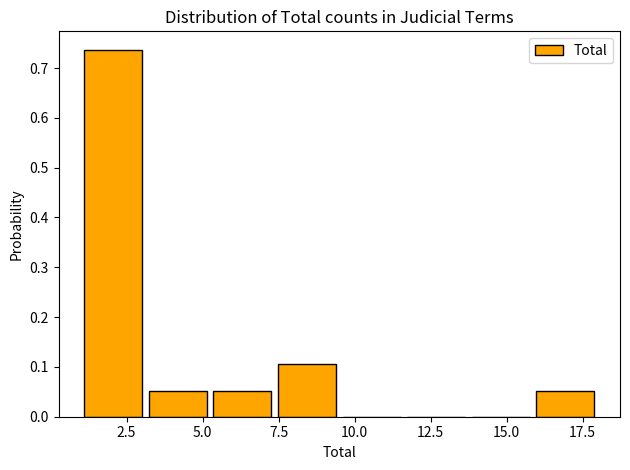

Reading left to right, list every bar in this chart as the range it spans on the x-axis followed by its height. Neither the bar edges nor the heights are printed on the chart, so give them approximately, as read against the axes.

1.0 to 3.0: 0.74
3.0 to 5.5: 0.05
5.5 to 7.5: 0.05
7.5 to 9.5: 0.11
9.5 to 11.5: 0
11.5 to 14.0: 0
14.0 to 16.0: 0
16.0 to 18.0: 0.05